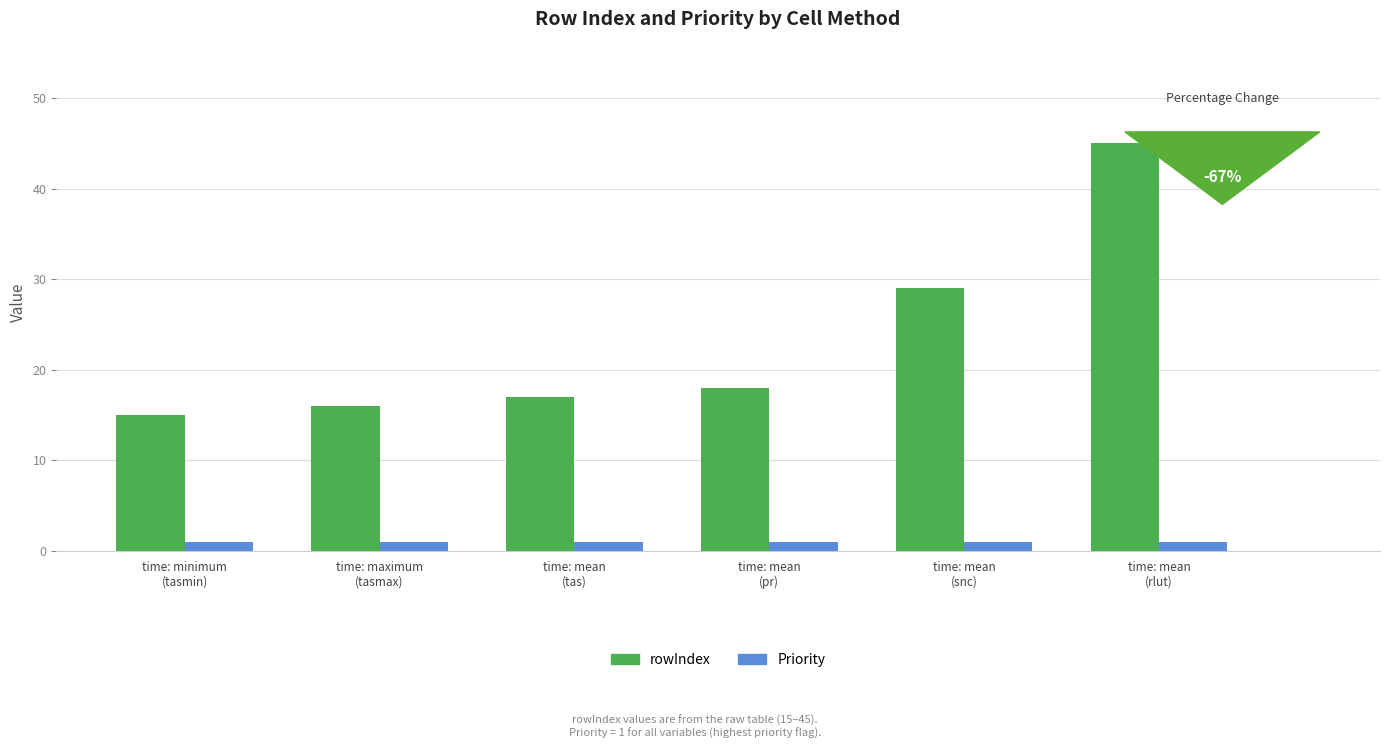

Which series has the widest spread of values?

rowIndex